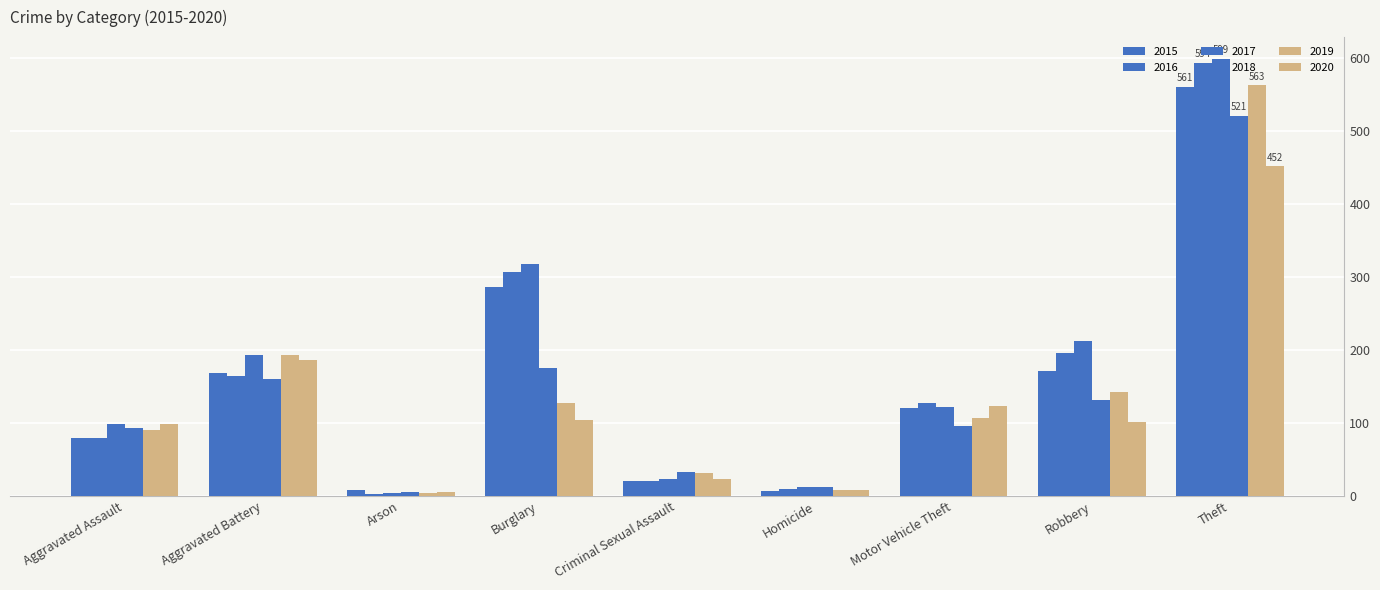

How many data points in 2018 are less than 96?

4